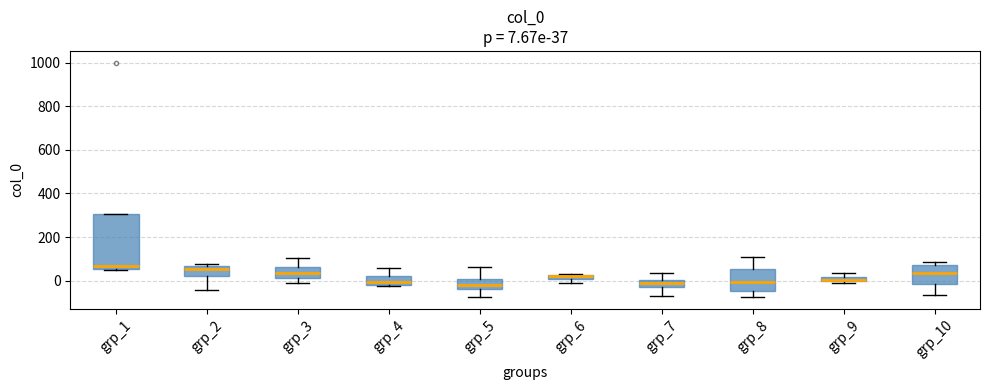

Comparing the boxes themselves (not the whiskers), which one is the tallest?

grp_1